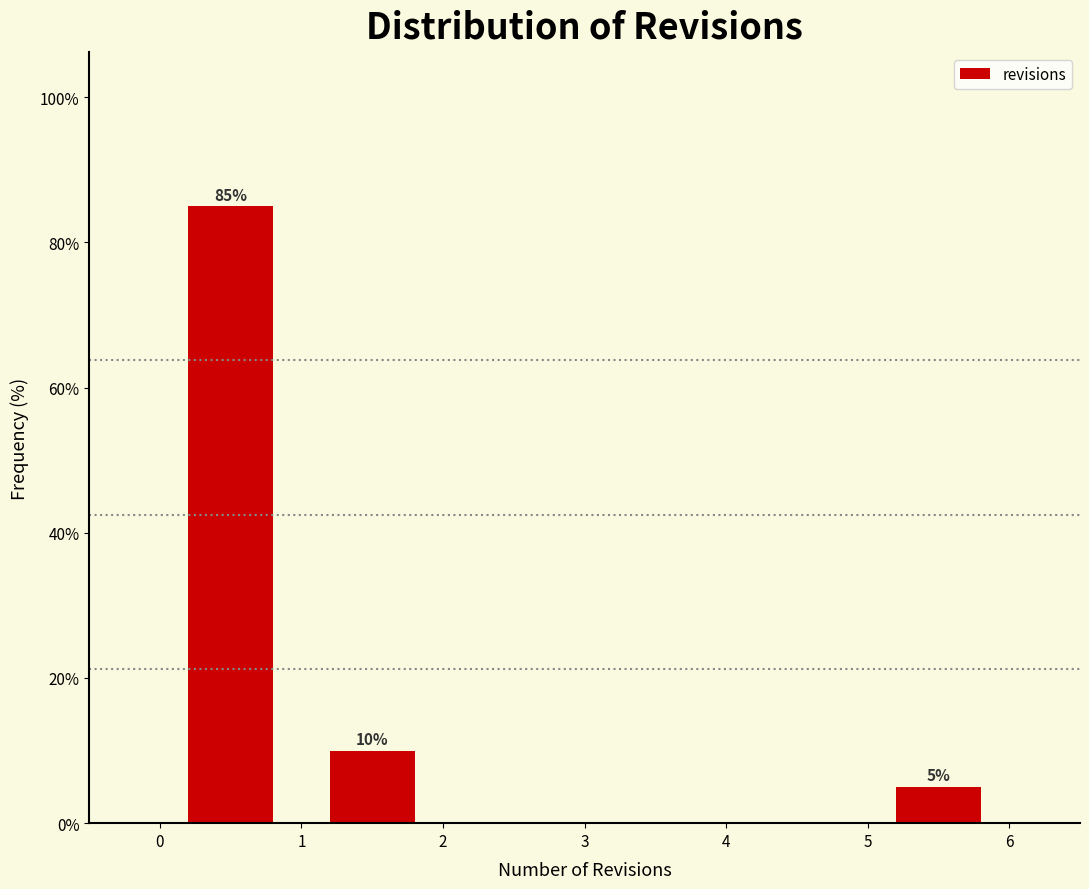

Over which range of the x-axis is the bar tallest?

0 to 1